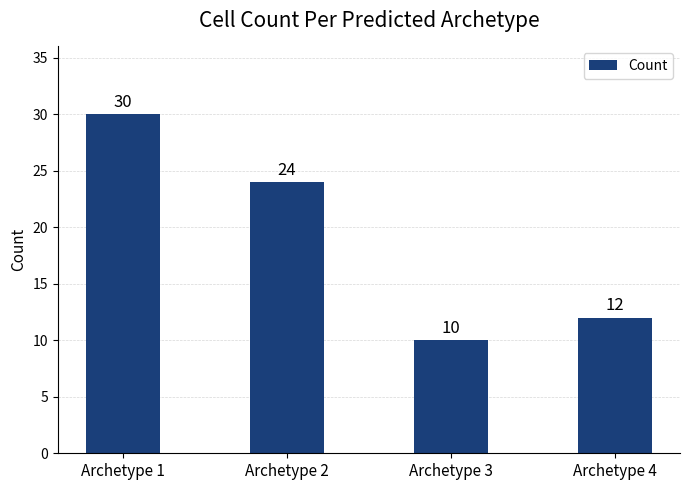

Reading right to left, what are all the values shown in this chart?

Archetype 4=12	Archetype 3=10	Archetype 2=24	Archetype 1=30